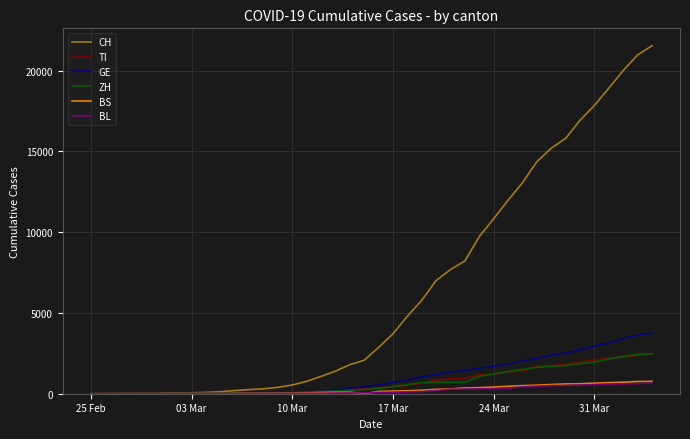

Which series has the widest spread of values?

CH